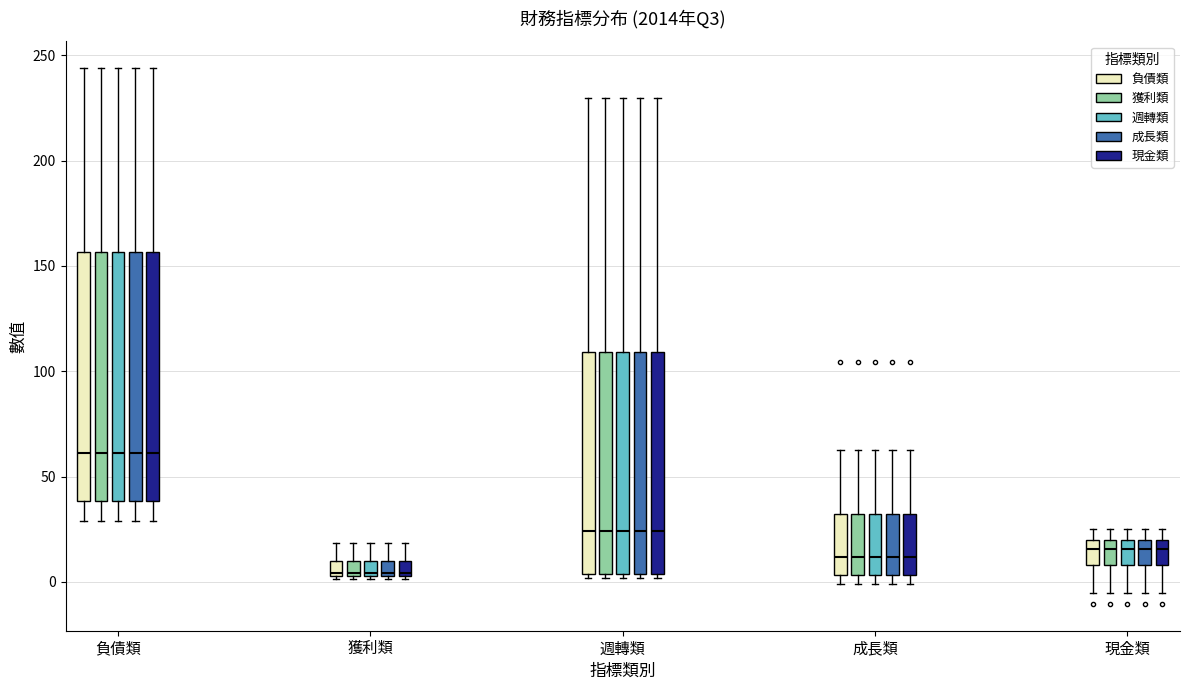

Where does the upper whisker of the box for 現金類 (現金類) end on the y-axis? The values are not printed on the chart, so give them approximately, as read against the axis.

25